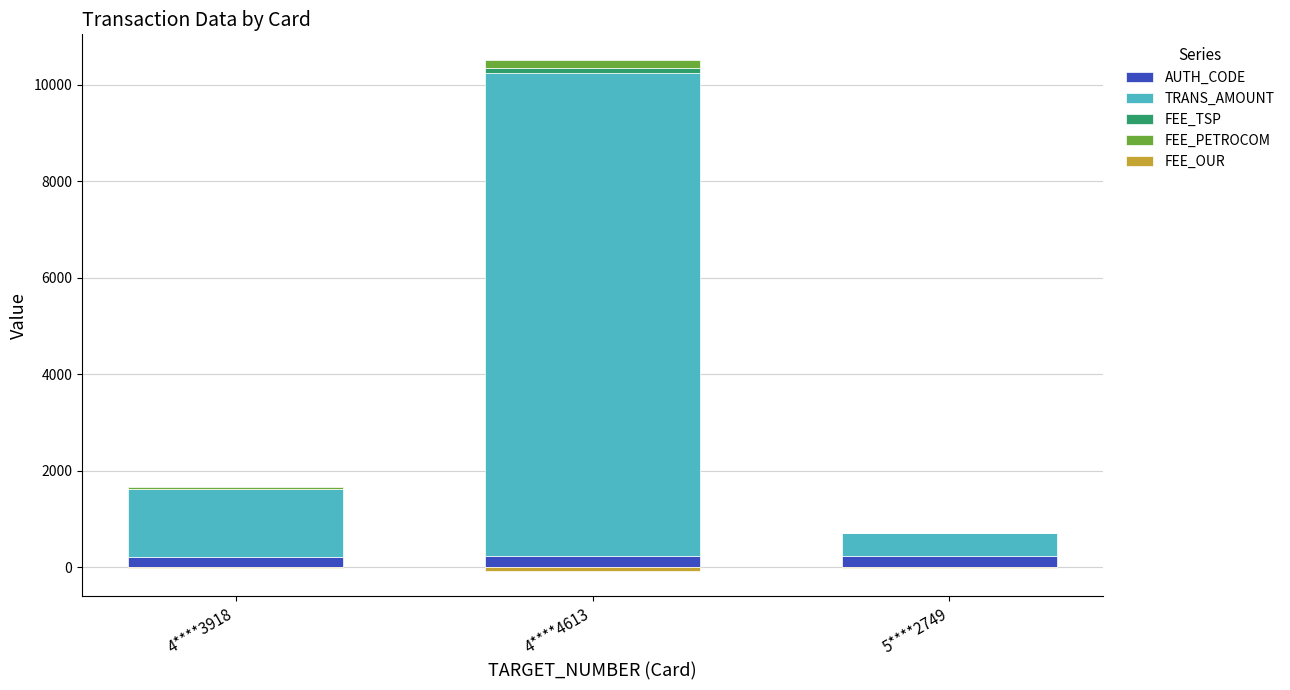

Is it true that TRANS_AMOUNT equals 279.1 at 5****2749?

False